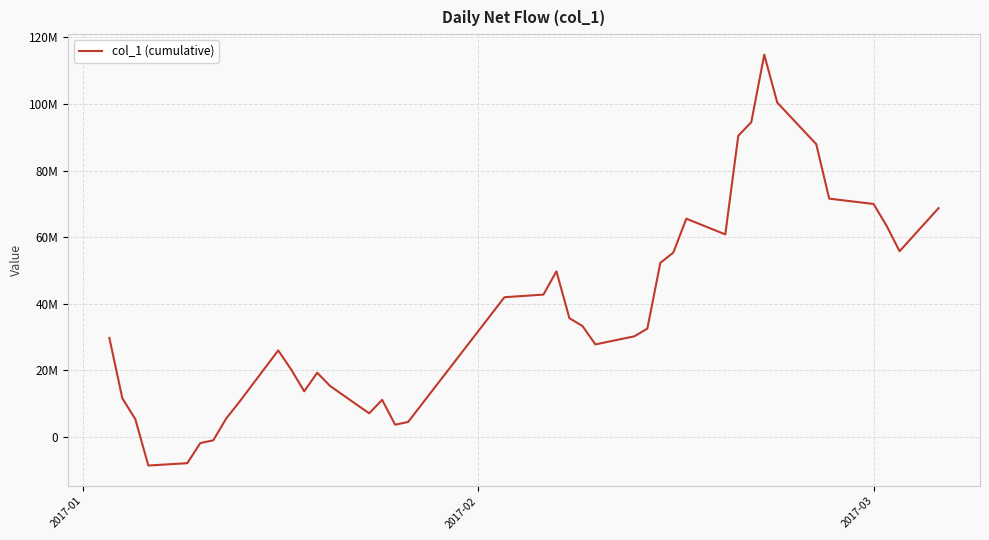

What is the smallest value displayed?

-8696129.8